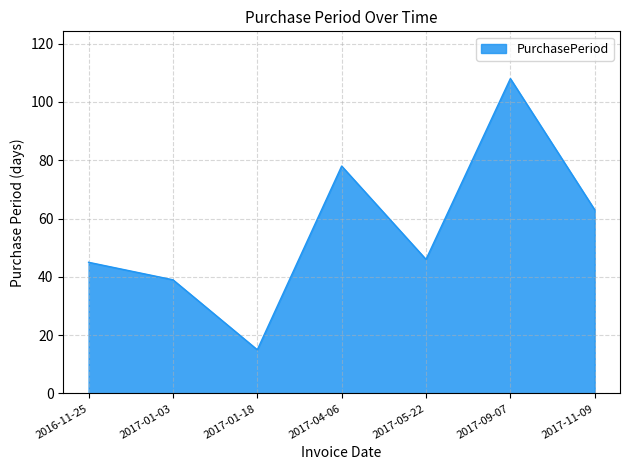

How many interior local peaks (higher than both neighbors) does the data have?

2